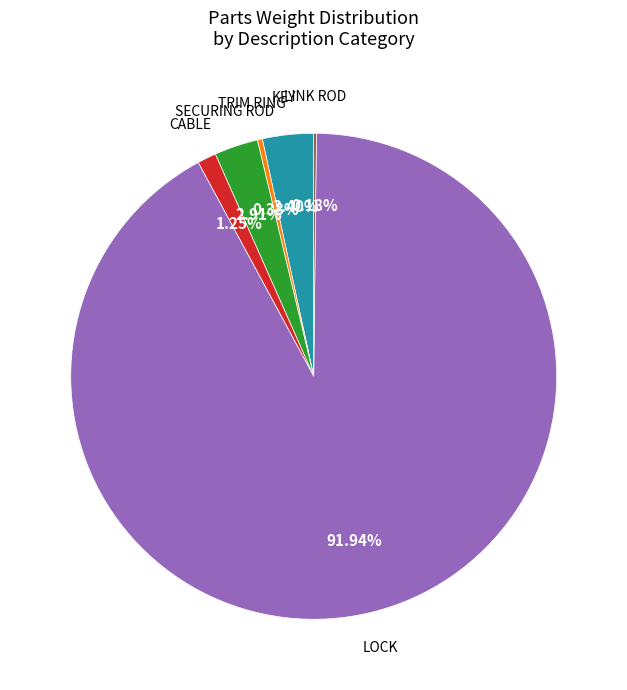

Is there any slice that represents more than half of the pie?

Yes